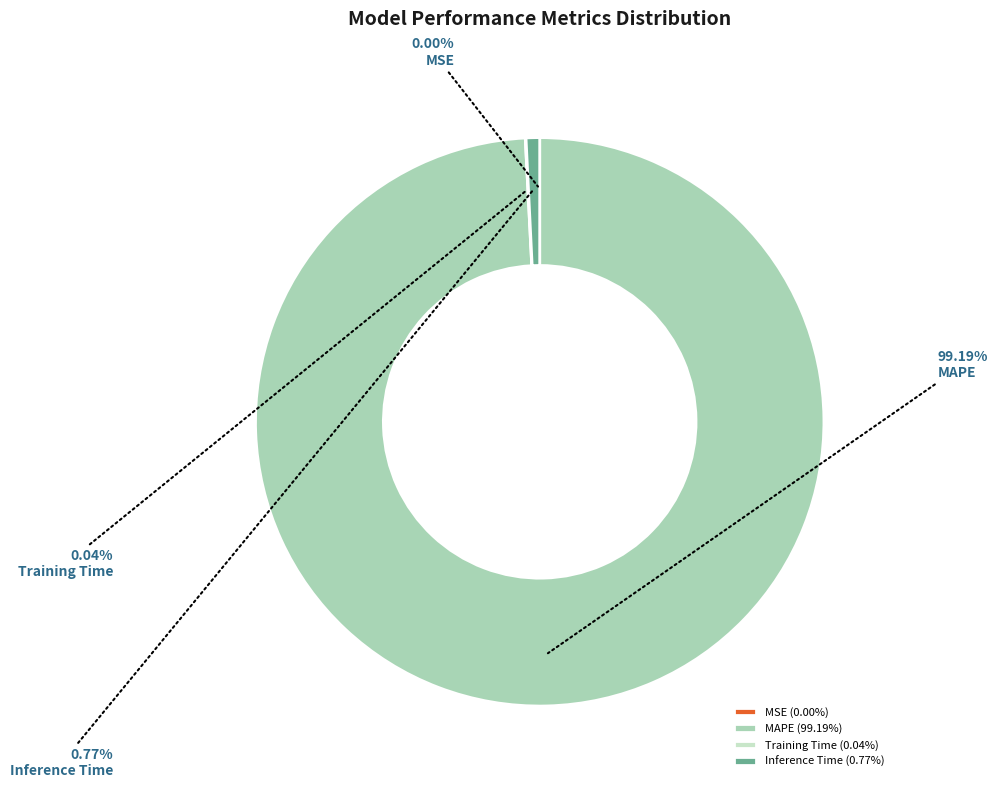

Do Inference Time (0.77%) and MAPE (99.19%) together represent more than half of the pie?

Yes